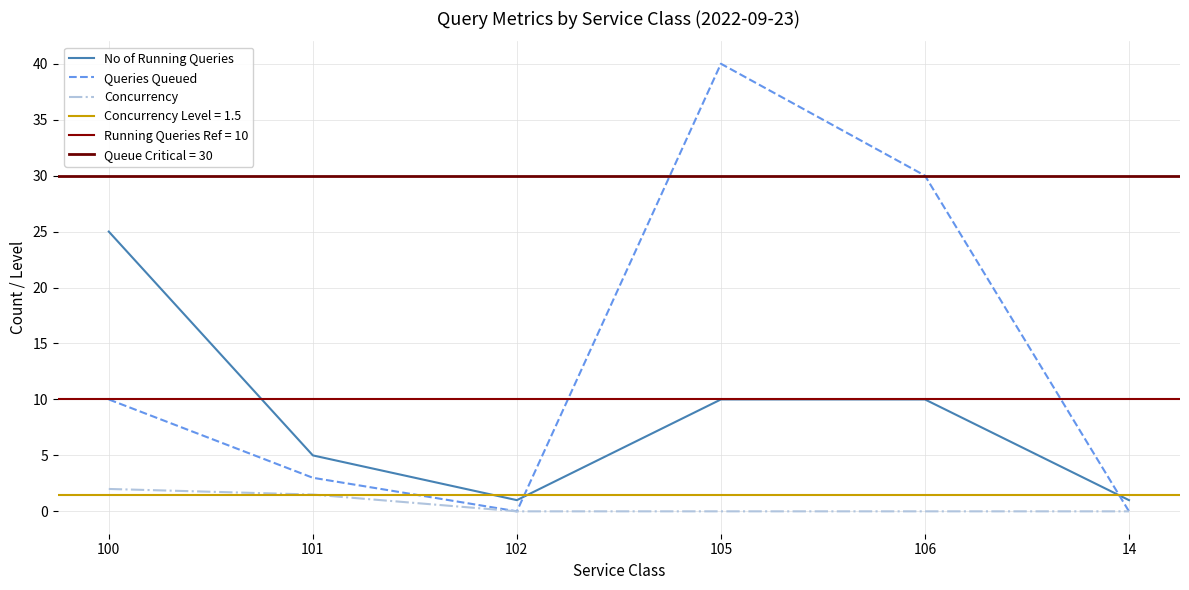

Between 101 and 102, which is larger?

101